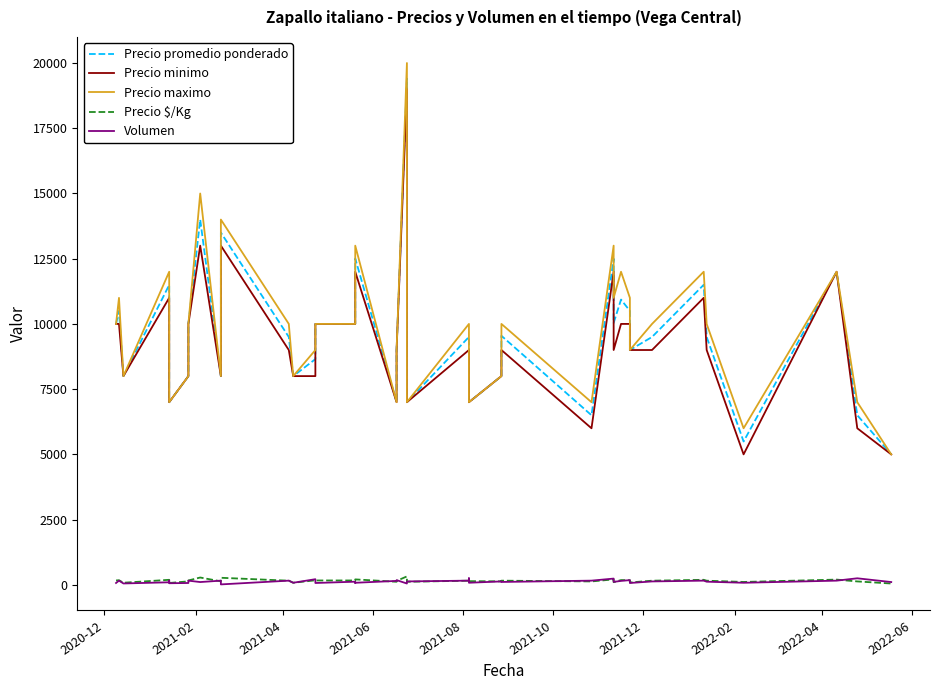

The Precio promedio ponderado series shows 11110 at 25. True or false?

False